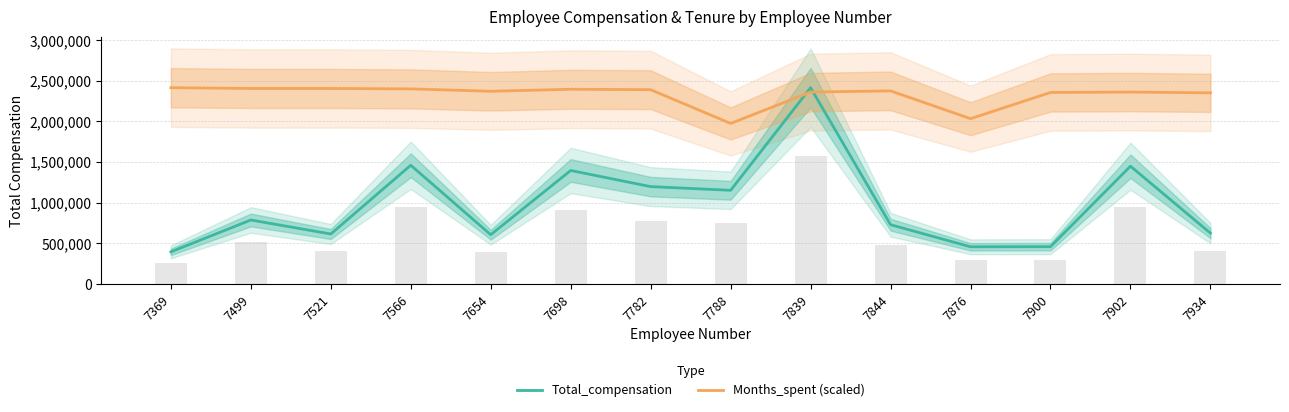

What is the difference between the highest and lowest values at 7654?

1764752.0